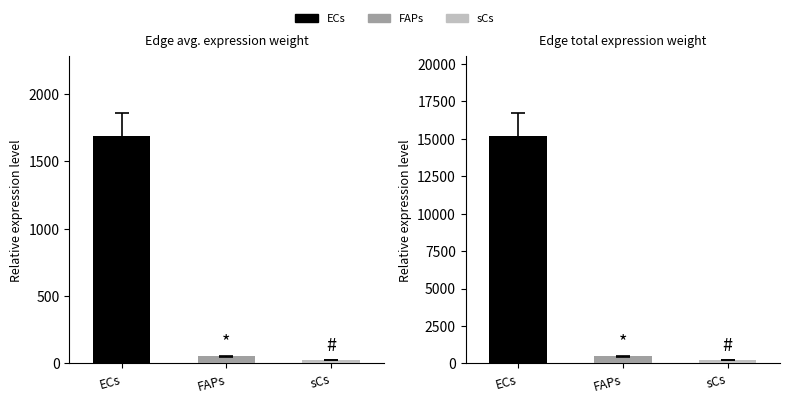

What is the value of the Edge average expression weight bar at the 3rd from the left?

25.3